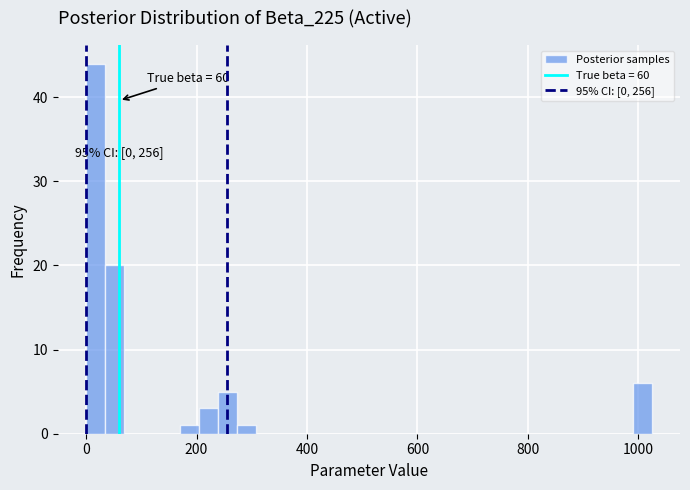

Read against the x-axis, roughly where is the centre of the tallest bar?

20